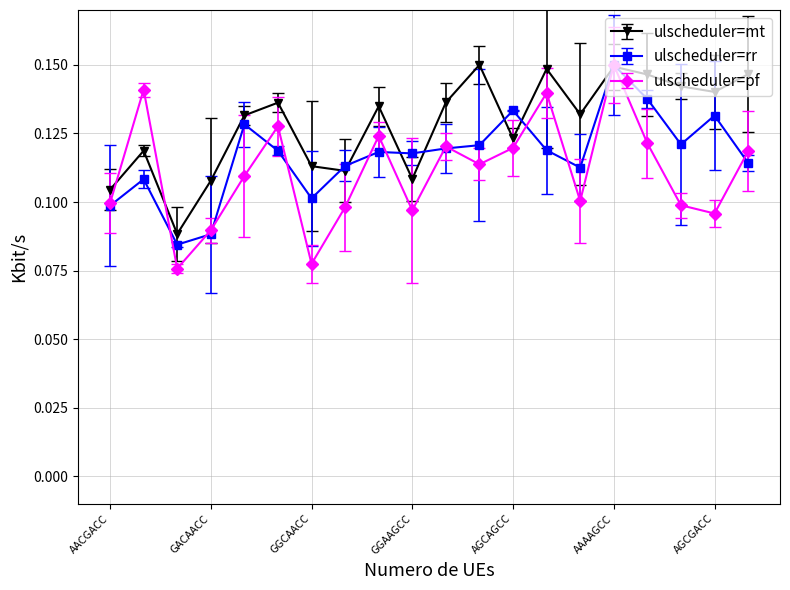

At how many categories does at least one series exceed 0?

20